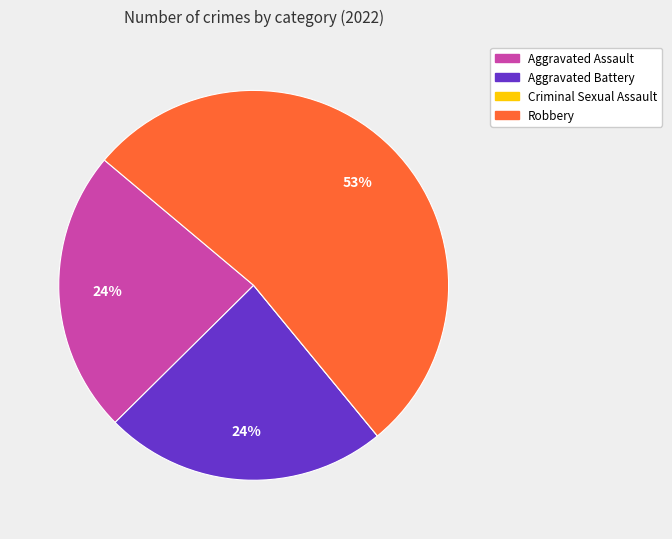

What is the largest slice in the pie chart?

Robbery